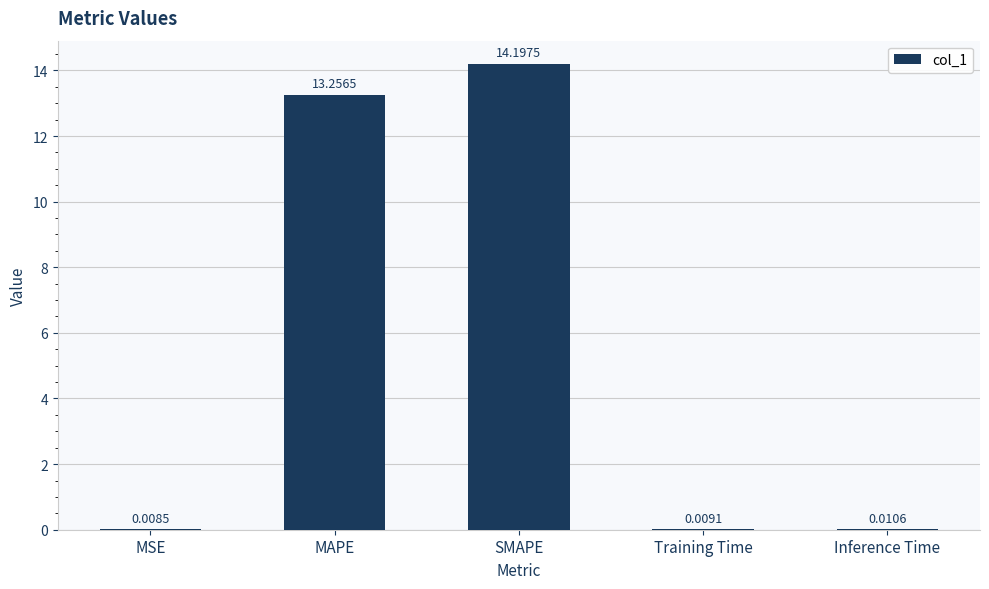

At which category does the chart reach its peak across all series?

SMAPE